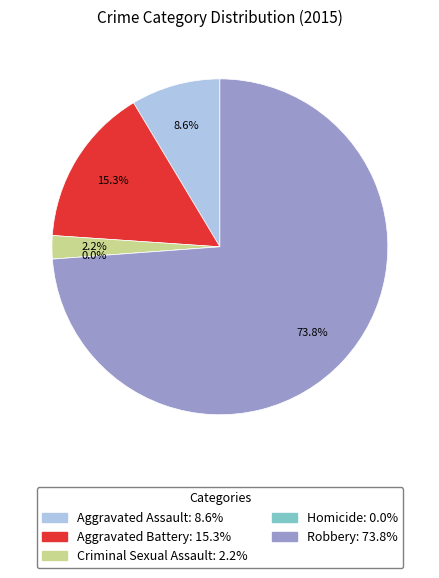

The Aggravated Assault slice represents 9% of the pie. True or false?

True